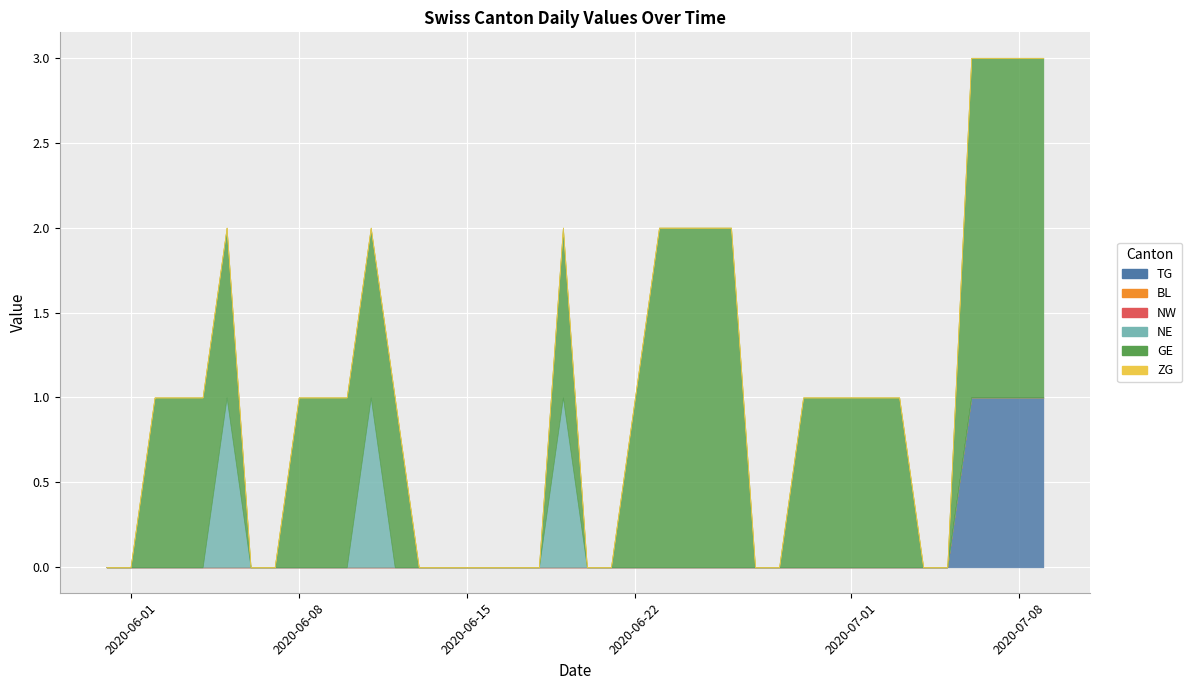

Is it true that NE equals 0 at 2020-07-20?

True